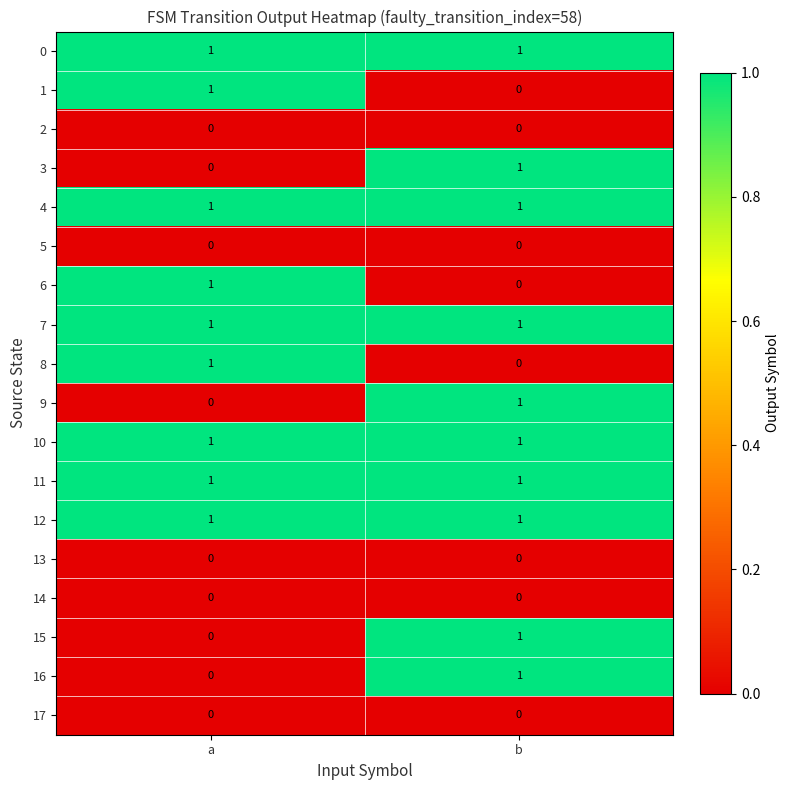

The value of 16 at a is 0. True or false?

True